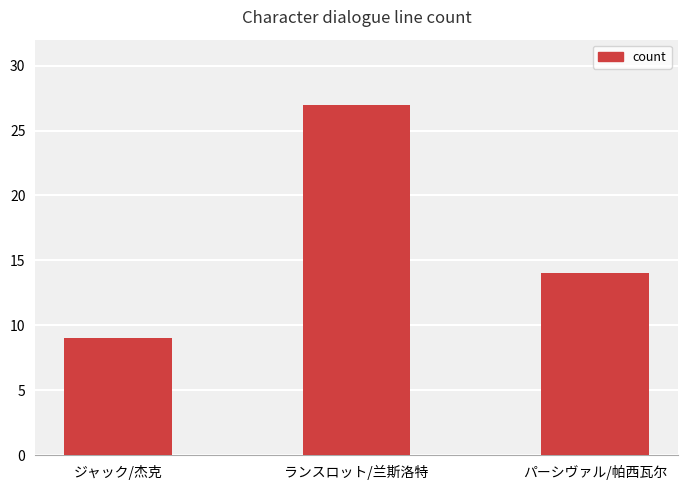

Reading left to right, list all the values displayed in this chart.

ジャック/杰克=9	ランスロット/兰斯洛特=27	パーシヴァル/帕西瓦尔=14